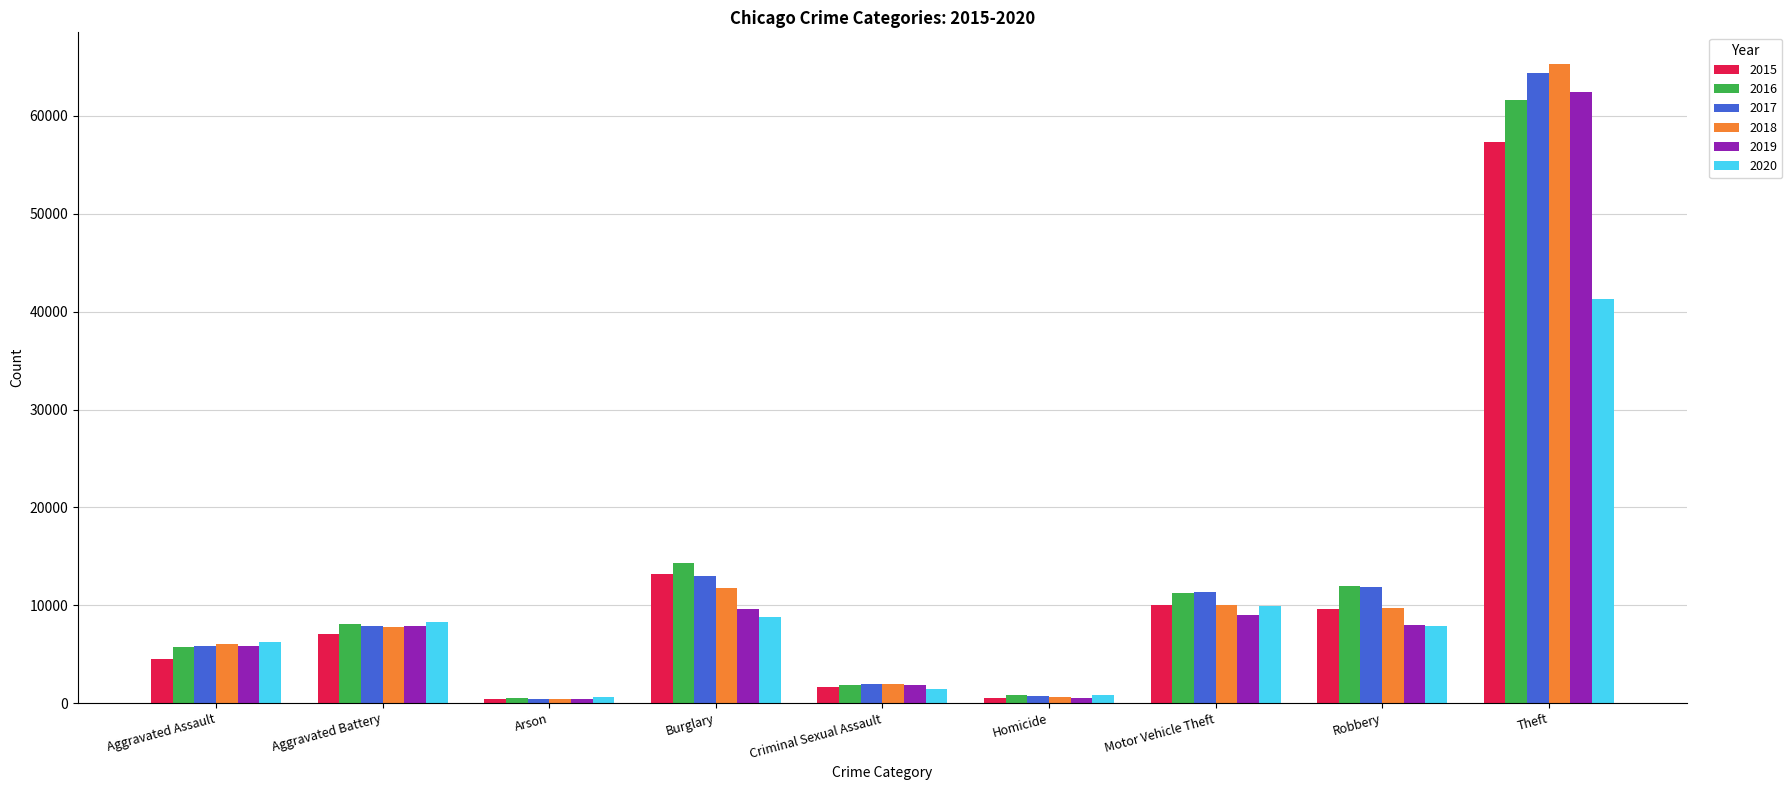

At which category does the chart reach its peak across all series?

Theft